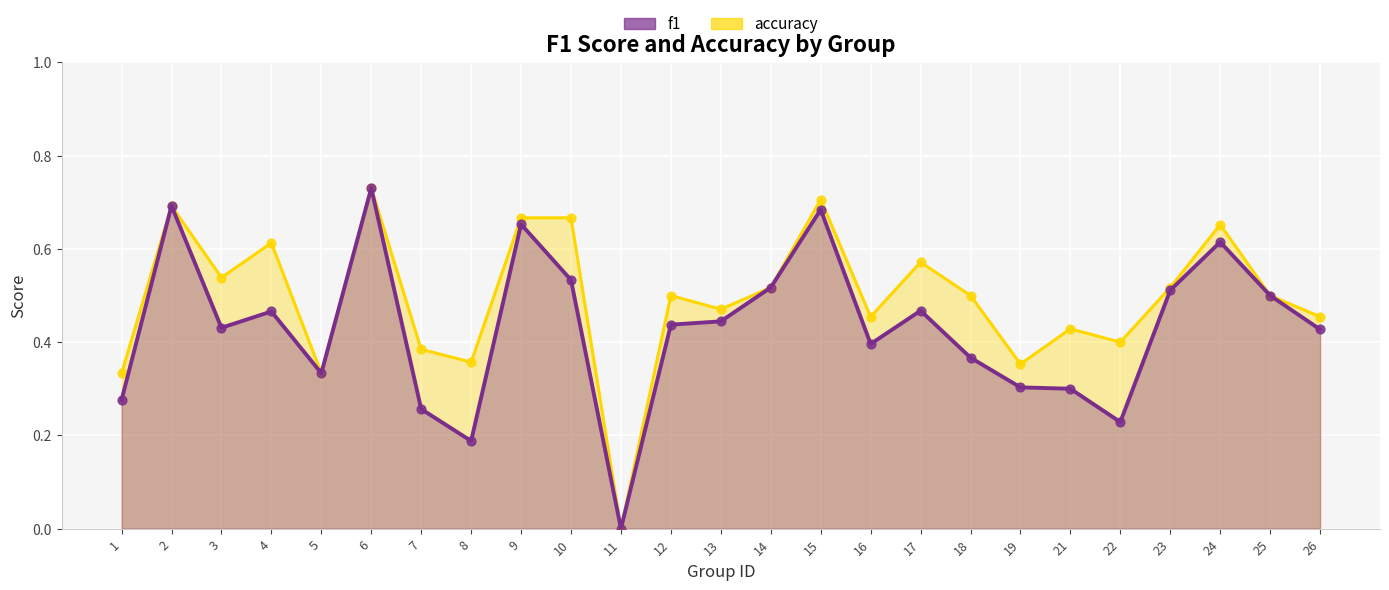

What is the total value across all series at 1?

0.6